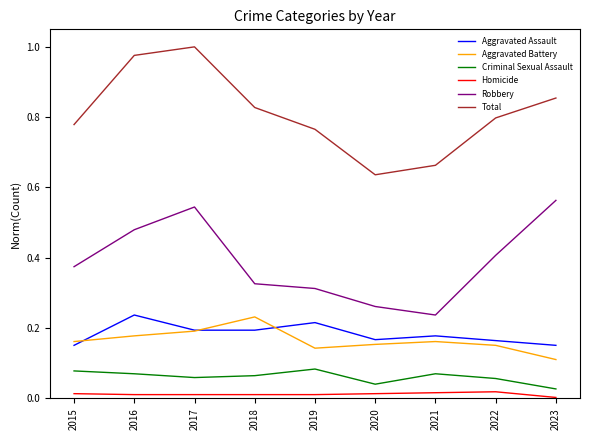

True or false: Homicide and Aggravated Battery cross at least once.

False